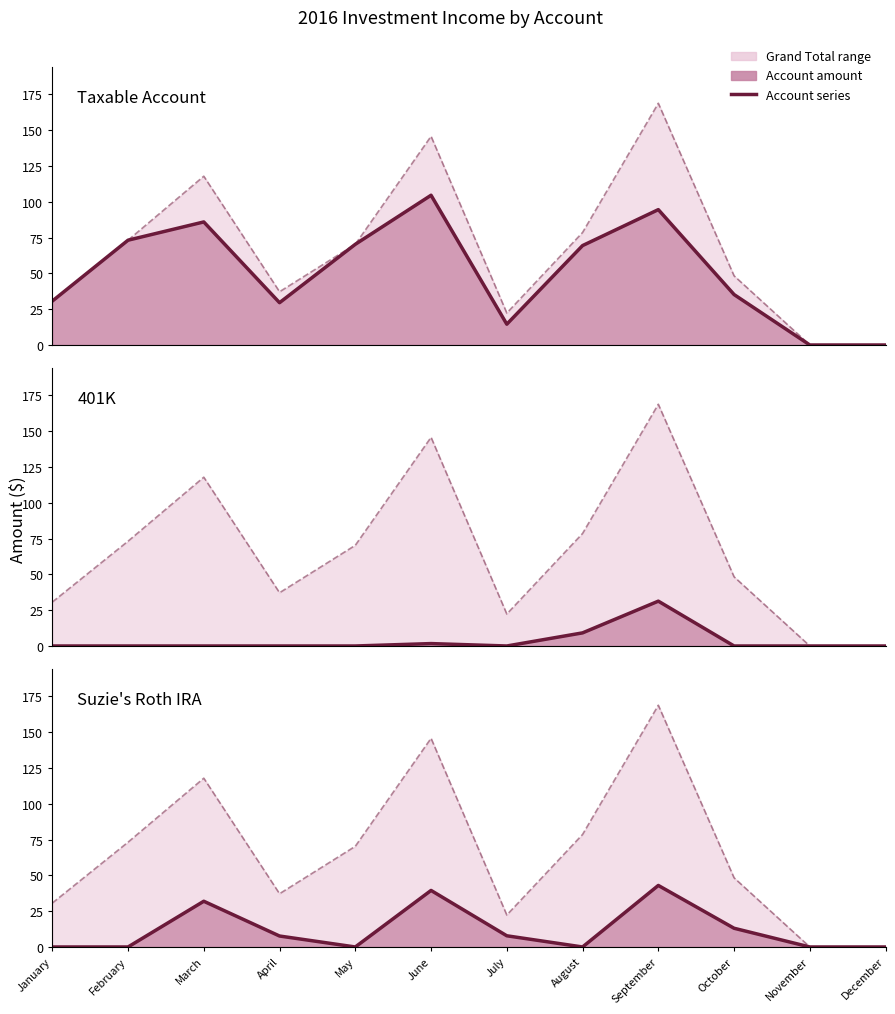

What is the difference between the second highest and minimum values in the 401K series?

9.2